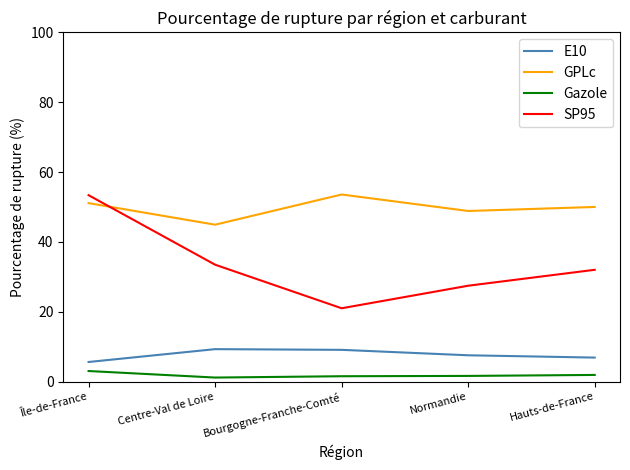

How many categories are shown in the chart?

5